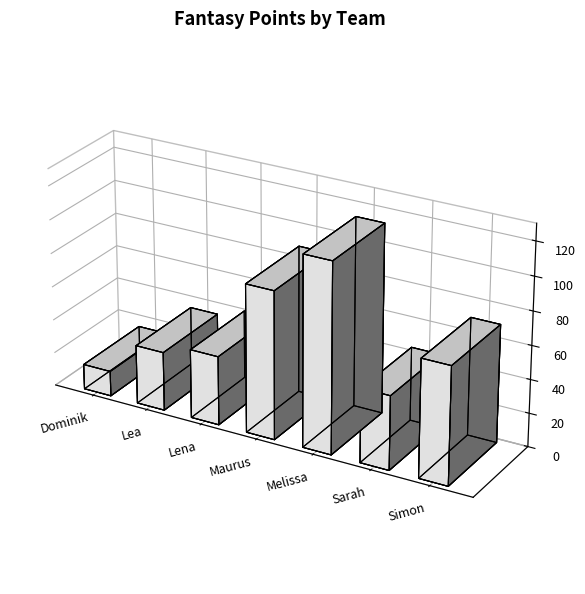

What is the sum of all values?

406